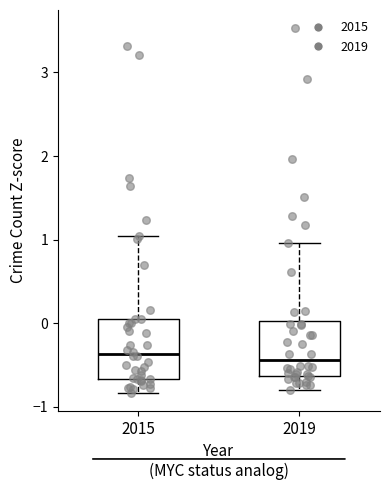

Reading left to right, transcribe this box plot: for each box, give where its median line is, the range the box spans, and where its two whiskers end, as read against the y-axis. The values are not printed on the chart, so give them approximately, as read against the axis.

2015: median -0.4, box -0.7 to 0.1, whiskers -0.8 to 1.0
2019: median -0.4, box -0.6 to 0.0, whiskers -0.8 to 1.0